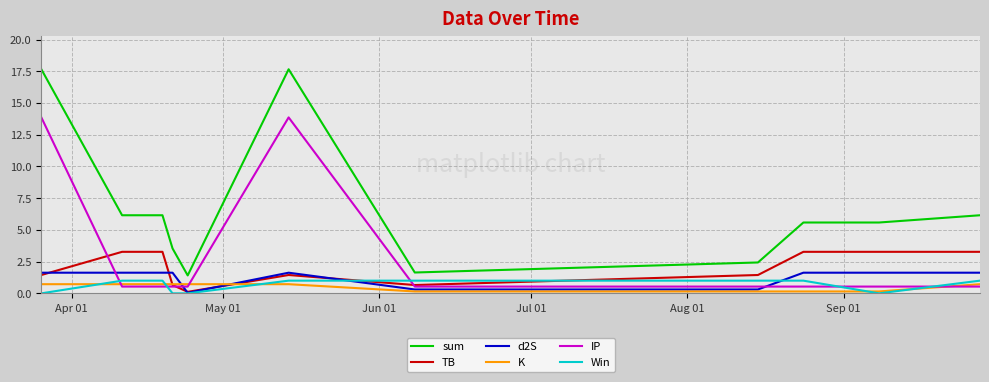

What is the maximum value for IP?

13.9